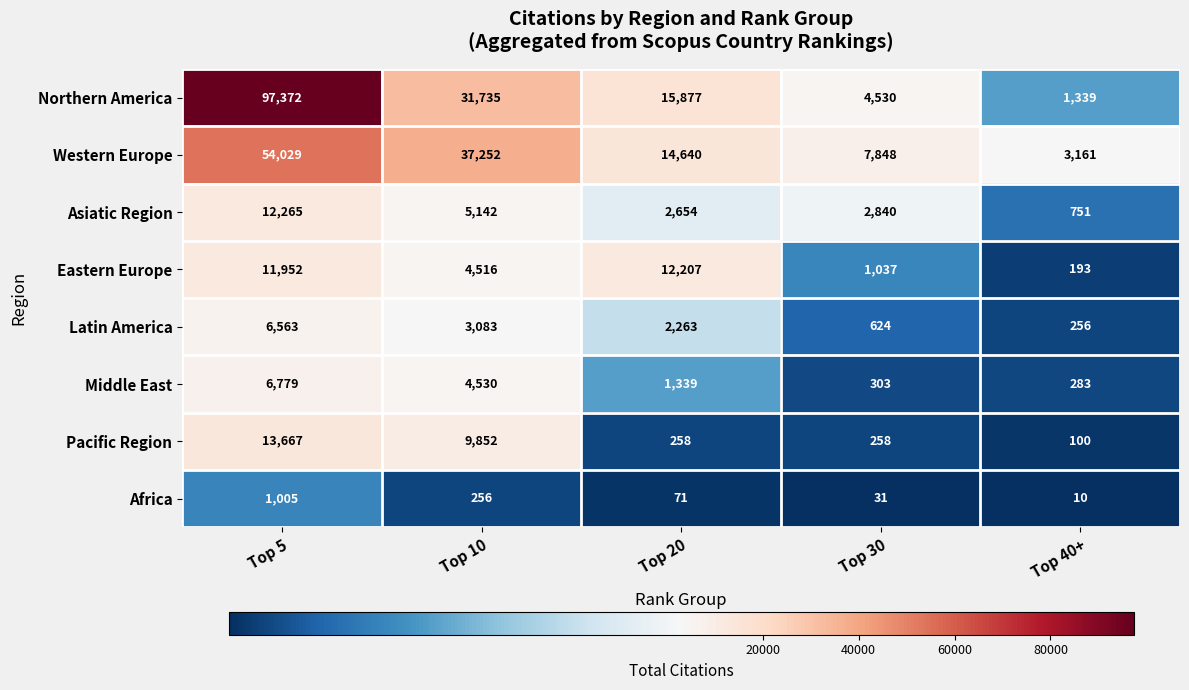

Which series has the largest range (max minus min)?

Northern America